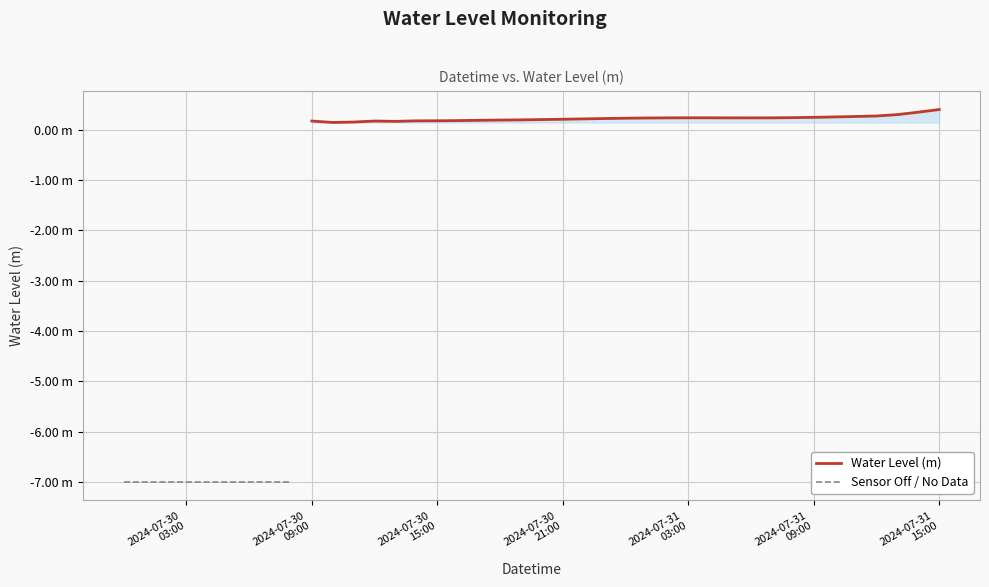

What is the change in value from 2024-07-30 01:00:00 to 2024-07-30 14:00:00?

+7.2